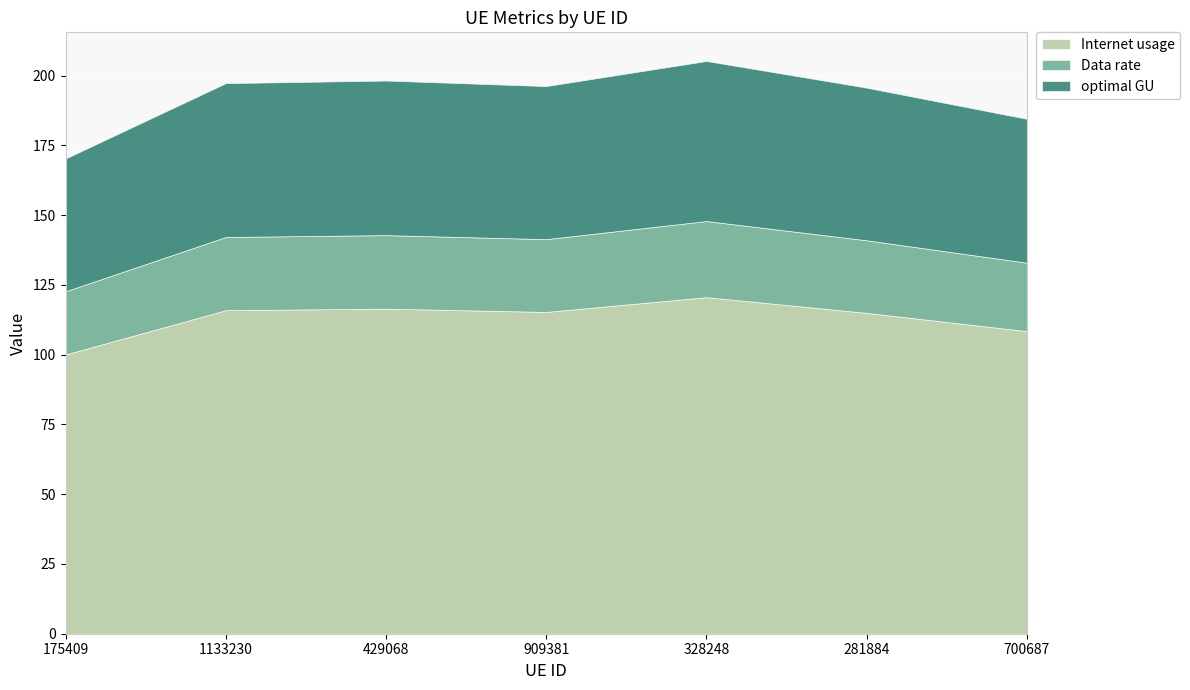

What is the difference between the maximum and minimum values in the Data rate series?

4.6